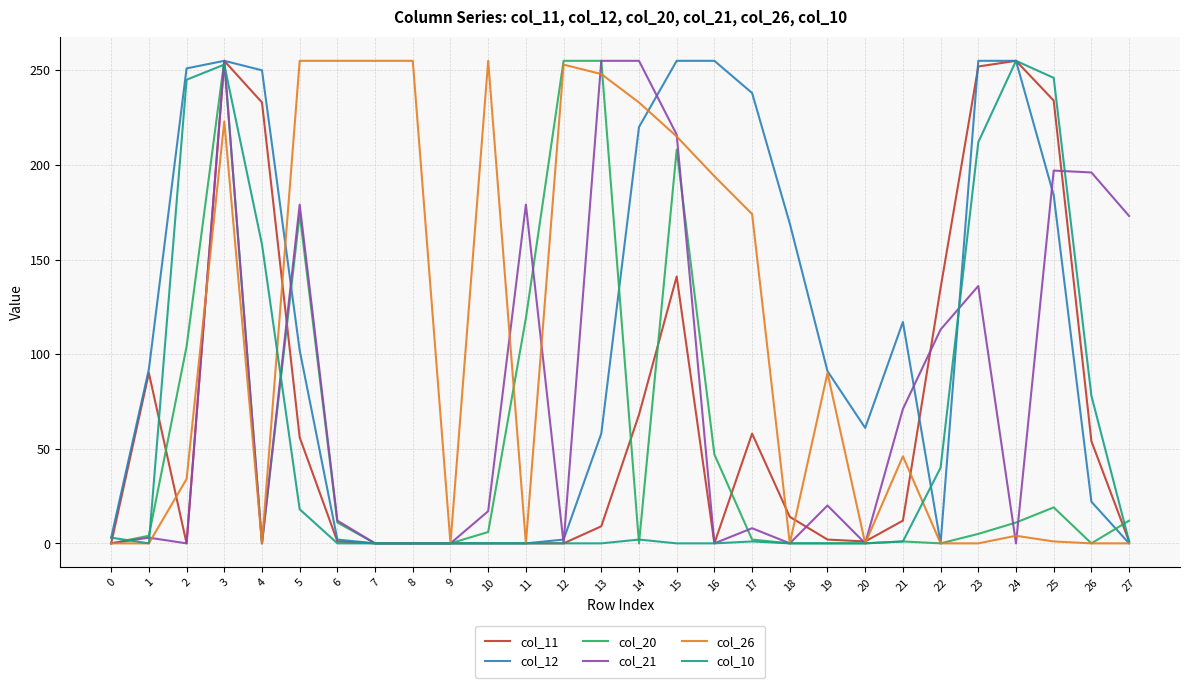

What is the approximate value of col_12 at 16, to the nearest 10?

260